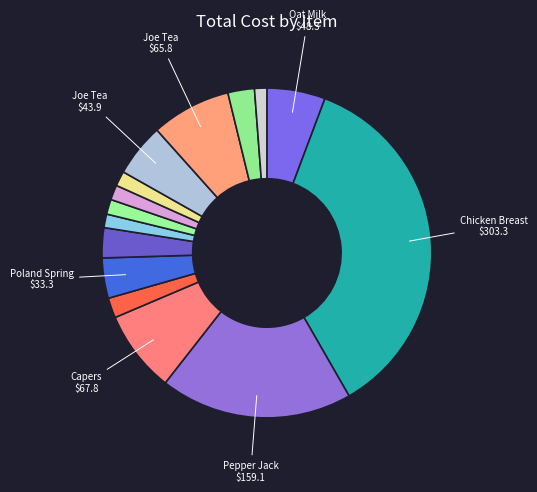

How many slices are in this pie chart?

15